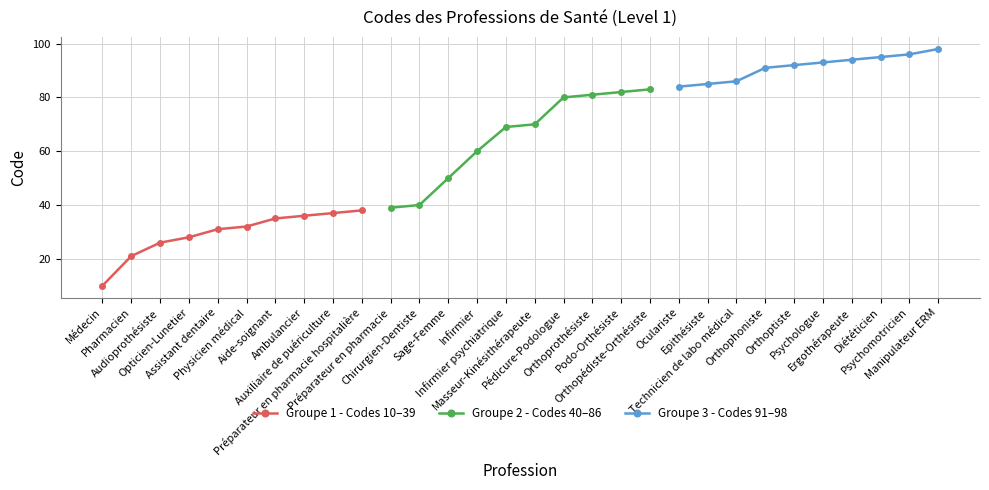

What is the difference between the maximum and minimum values in the Groupe 1 - Codes 10–39 series?

28